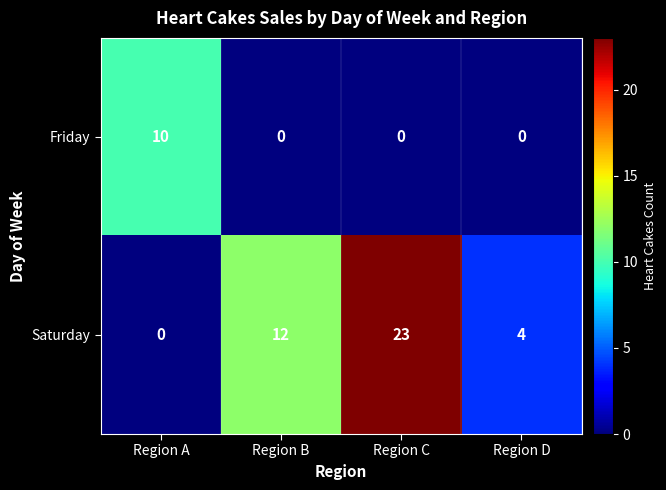

Which series has the largest range (max minus min)?

Saturday